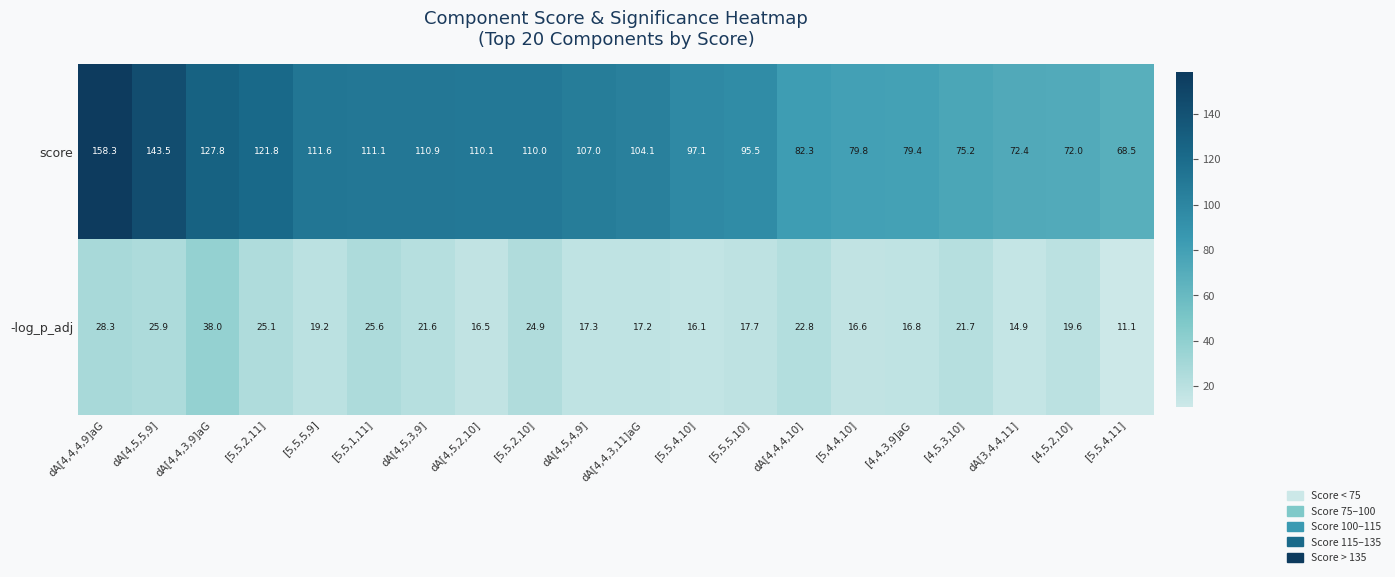

Which series has the largest total across all categories?

score